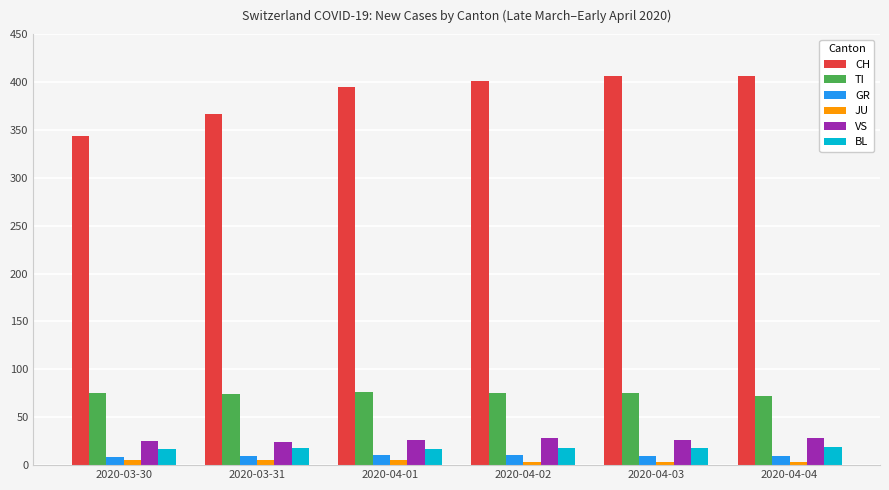

What is the maximum value shown in the chart?

406